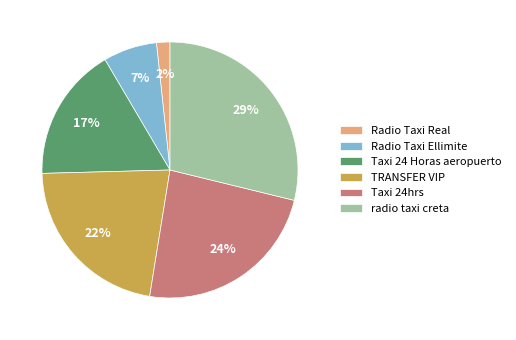

The Taxi 24 Horas aeropuerto slice represents 25% of the pie. True or false?

False